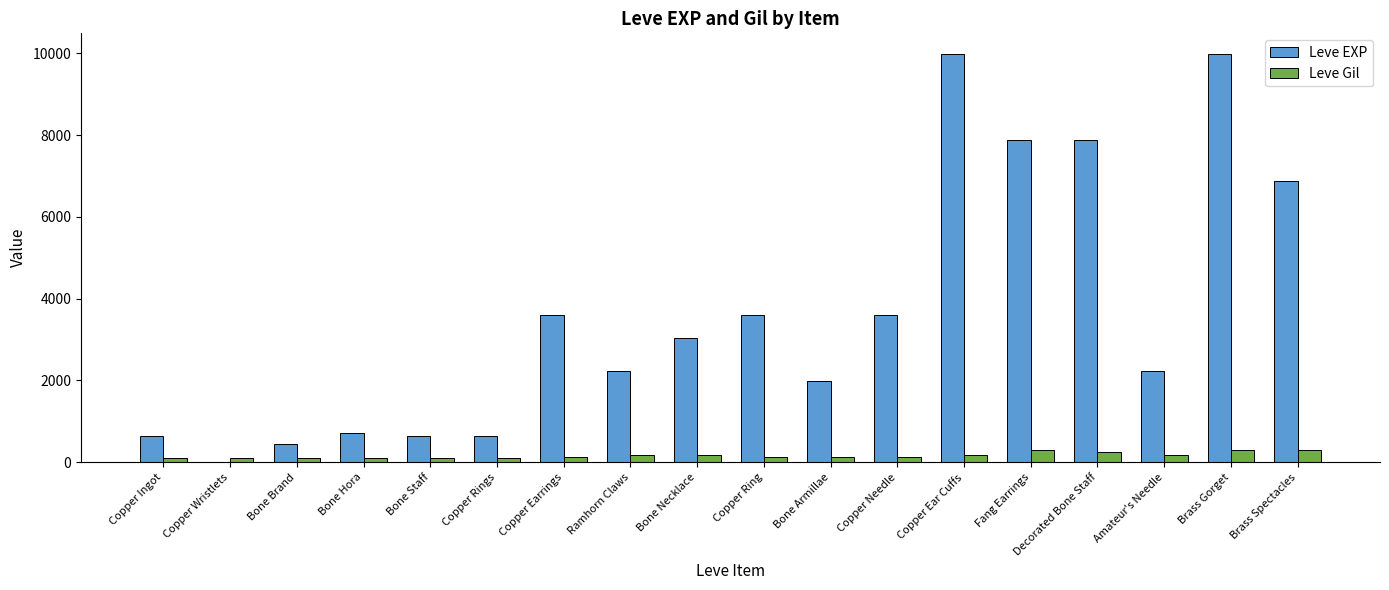

At which label does Leve EXP first exceed 3040?

Copper Earrings